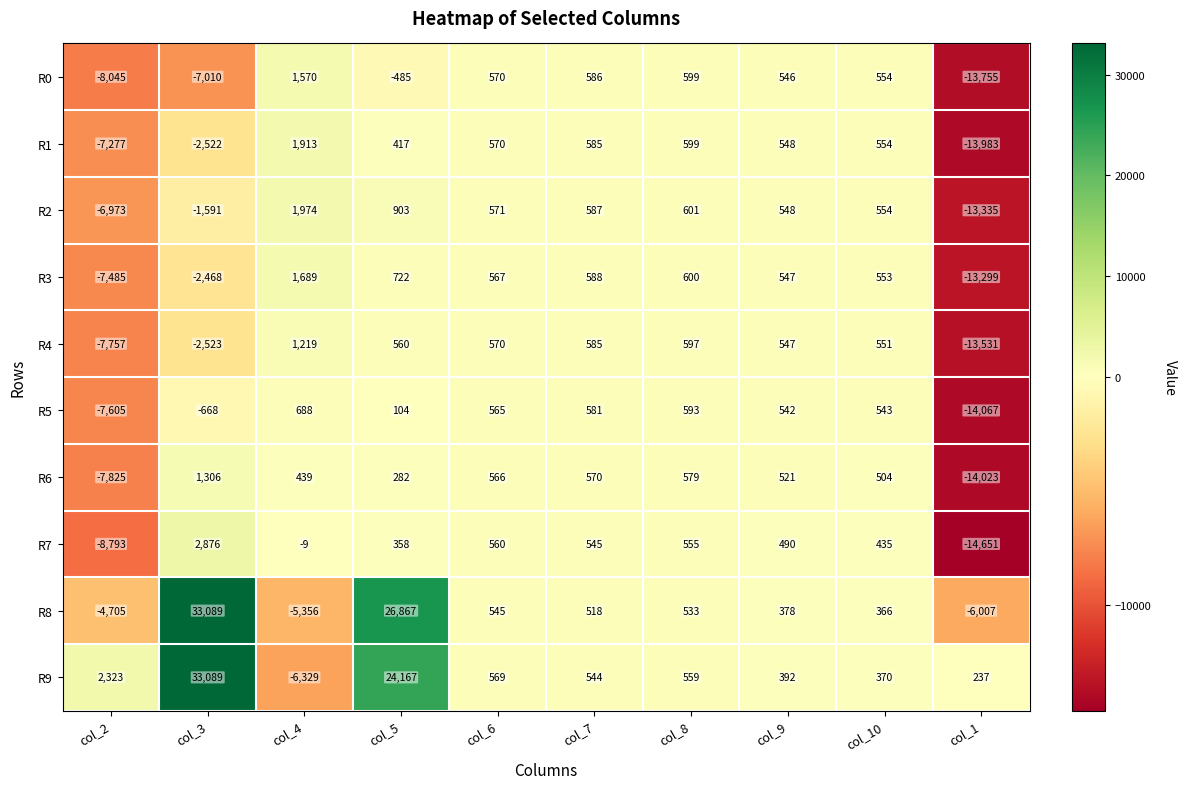

What is the difference between the second highest and minimum values in the R0 series?

14354